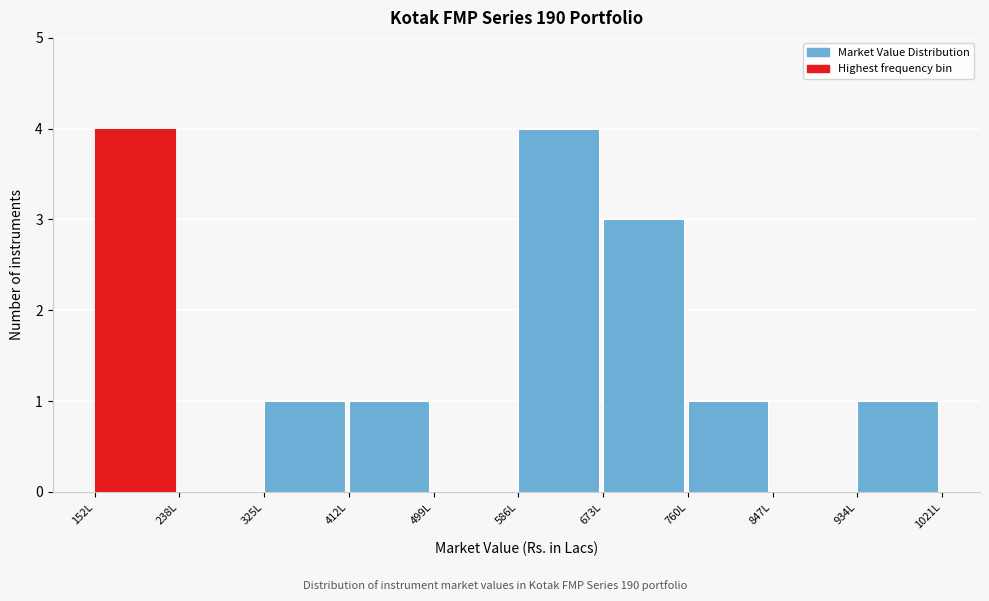

Reading left to right, transcribe this chart: for each bar, give the range it covers on the x-axis and its height. Neither the bar edges nor the heights are printed on the chart, so give them approximately, as read against the axes.

150 to 240: 4
240 to 330: 0
330 to 410: 1
410 to 500: 1
500 to 590: 0
590 to 670: 4
670 to 760: 3
760 to 850: 1
850 to 930: 0
930 to 1020: 1